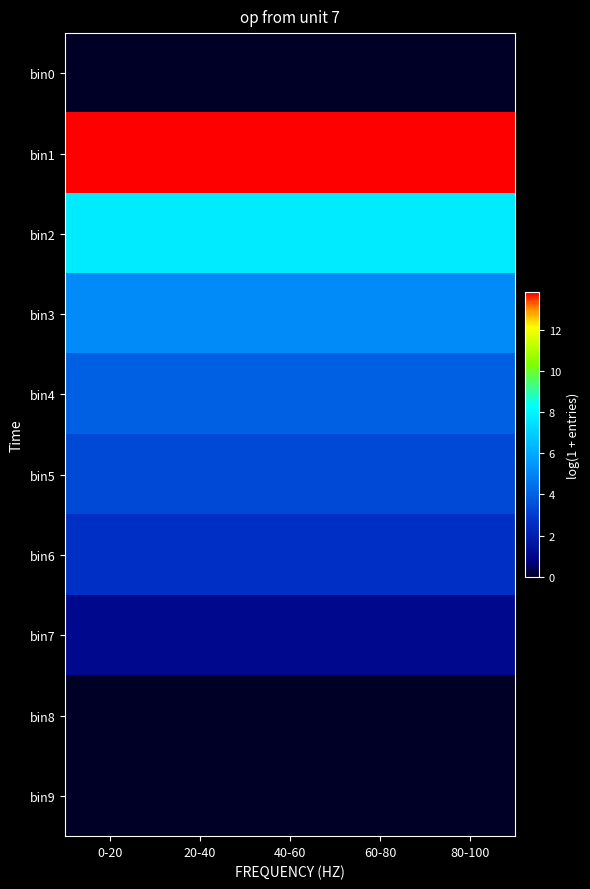

What is the total value across all series at 20-40?

37.8